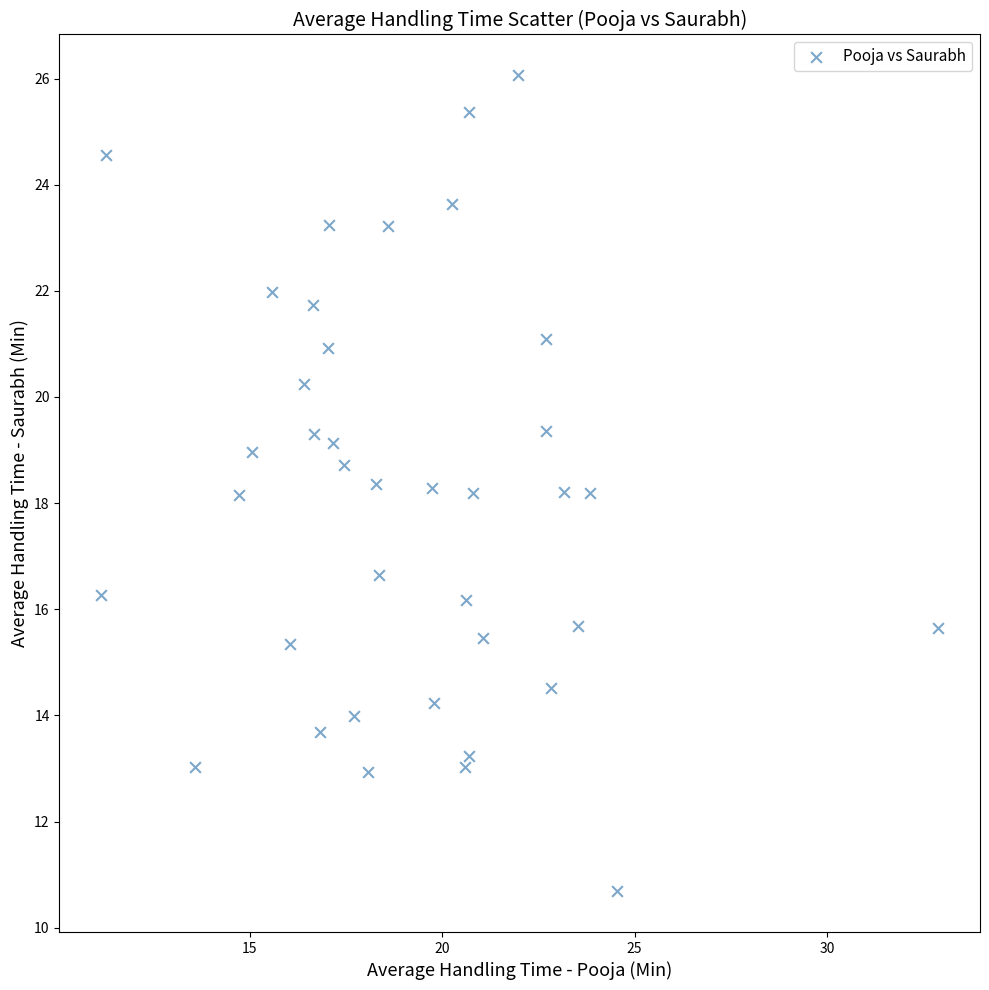

What is the range of X values (max minus min)?

21.7